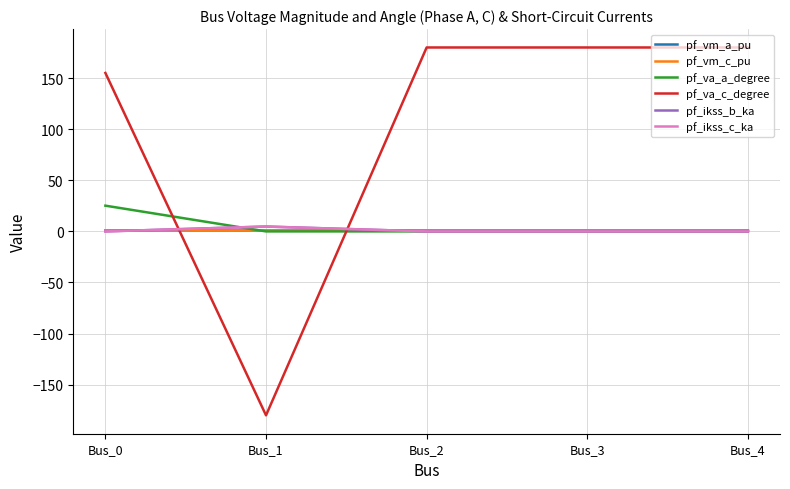

Is it true that pf_ikss_c_ka equals 0.0 at Bus_4?

True